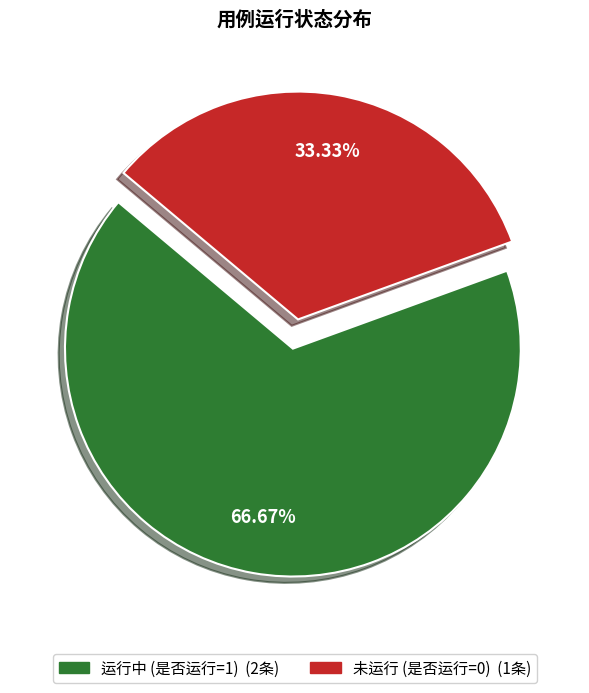

Count the number of slices in the pie.

2